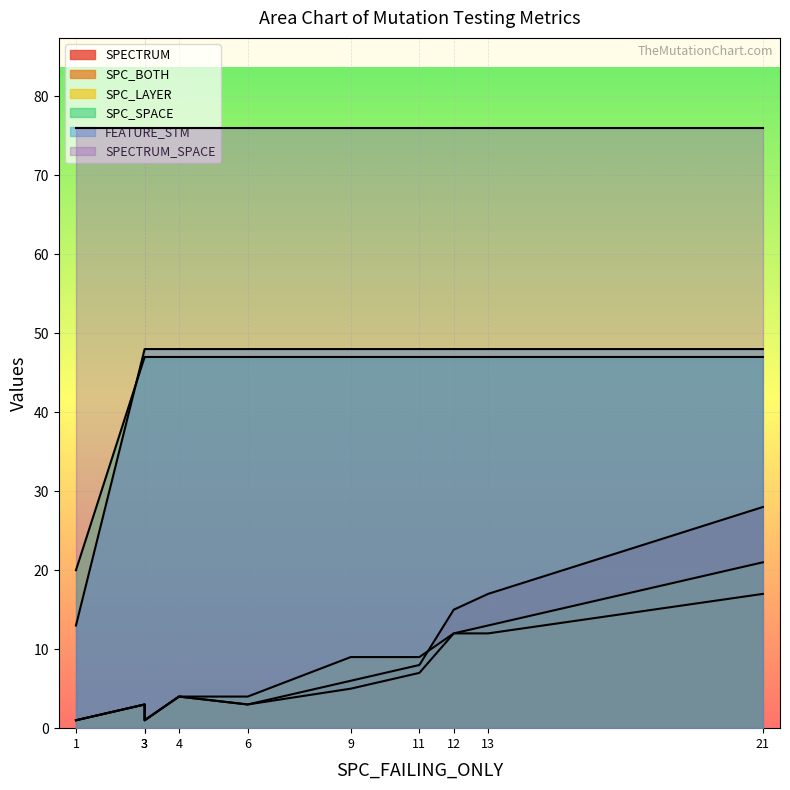

What is the sum of all SPC_BOTH values?

65